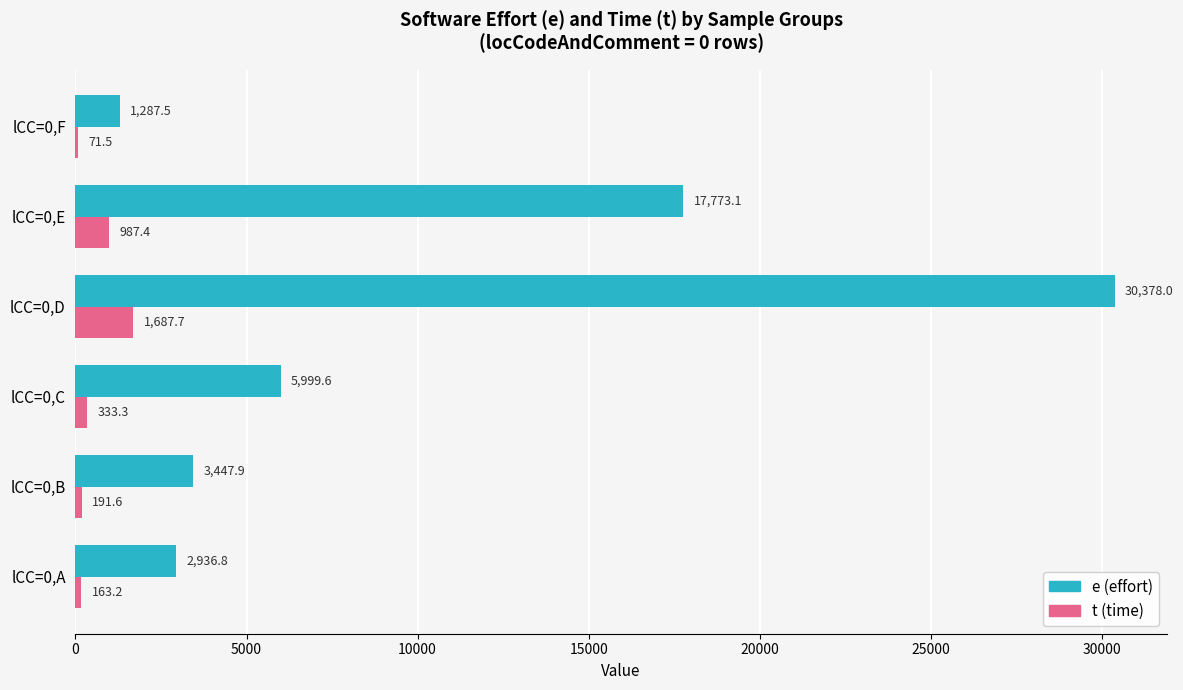

What is the sum of the t (time) values at lCC=0,D and lCC=0,C?

2021.0